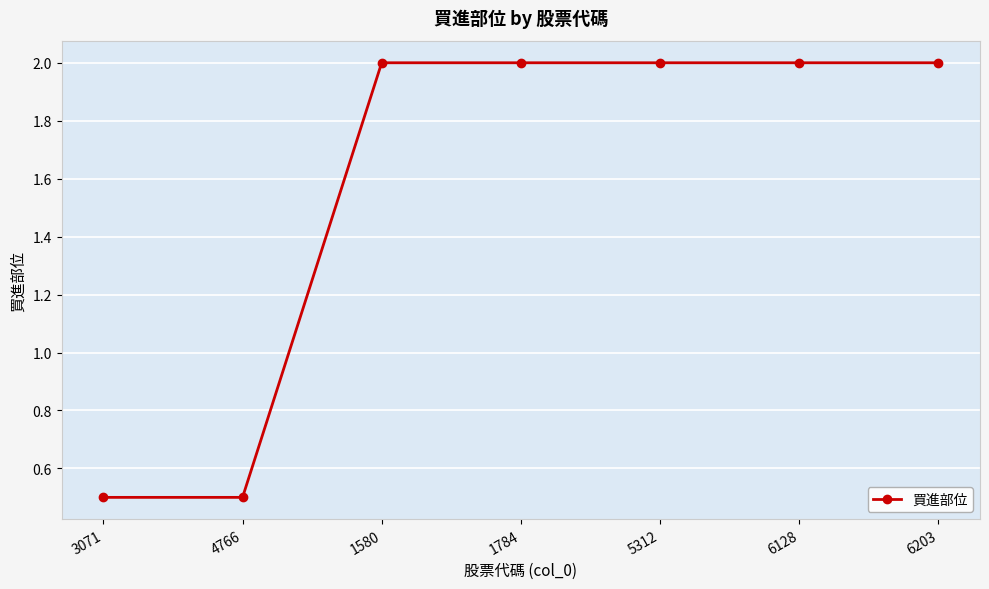

What is the maximum value shown in the chart?

2.0